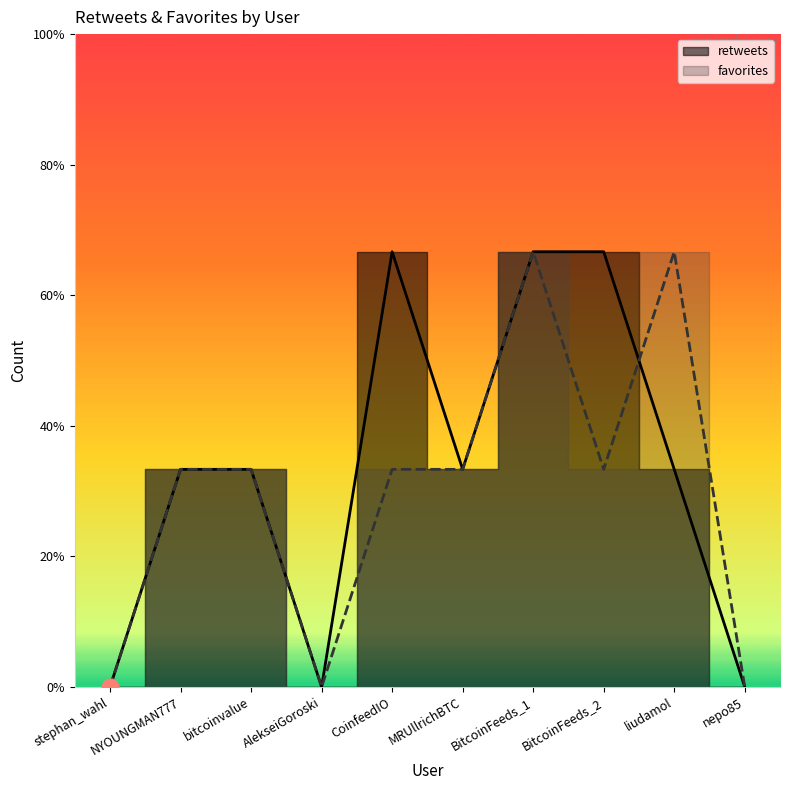

How many series are shown in this chart?

2